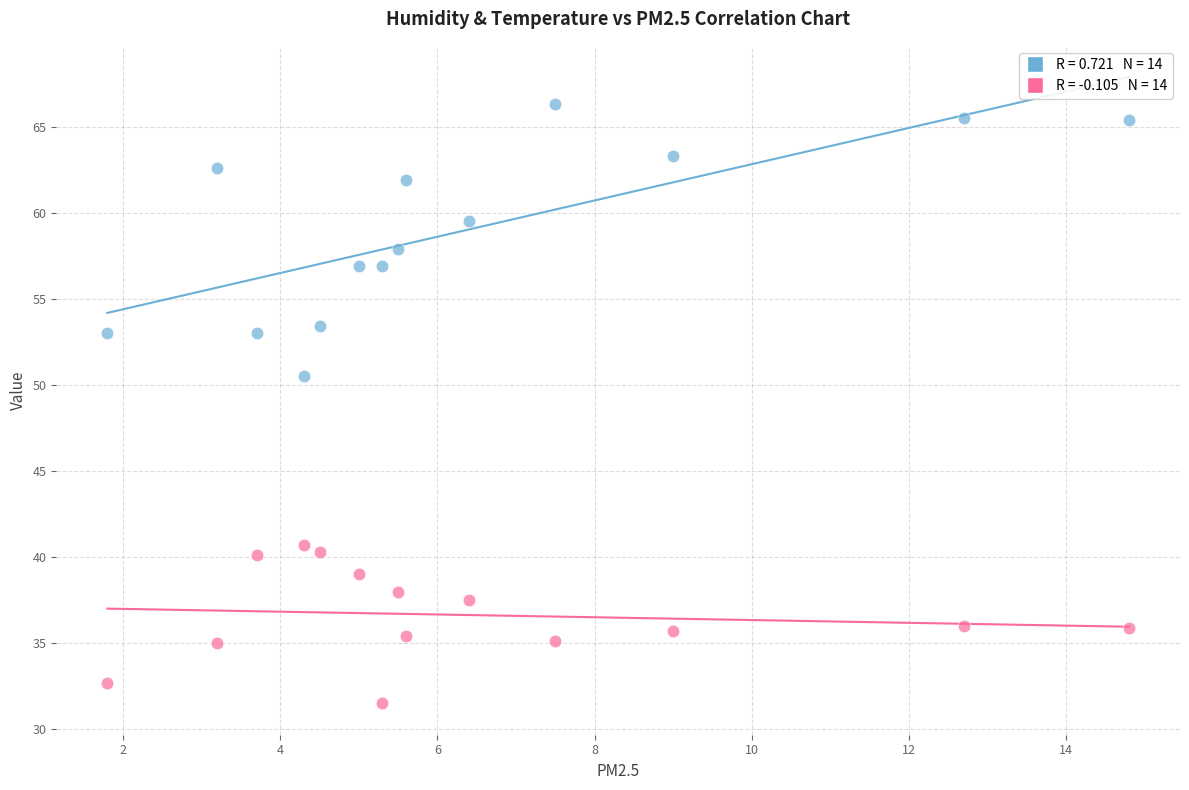

Across all series, what Y value is closest to 48?

50.5